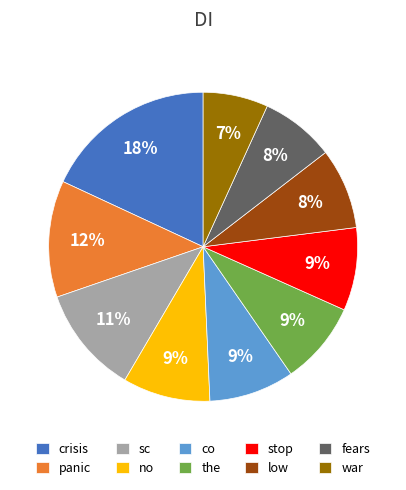

What is the smallest slice in the pie chart?

war